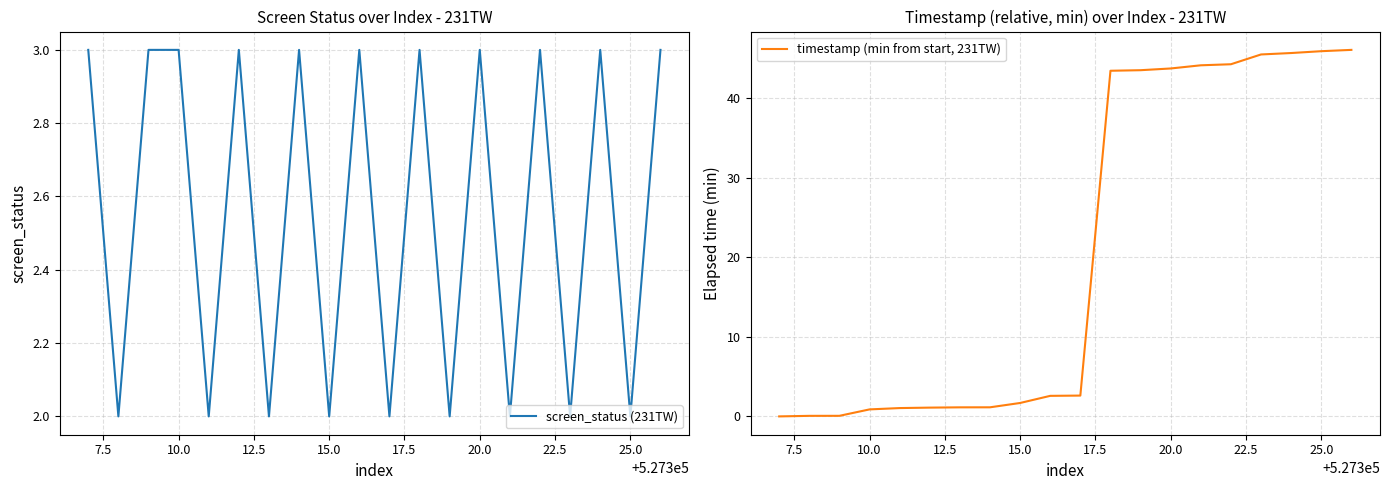

What are all the series names shown in the legend?

screen_status (231TW), timestamp (min from start, 231TW)